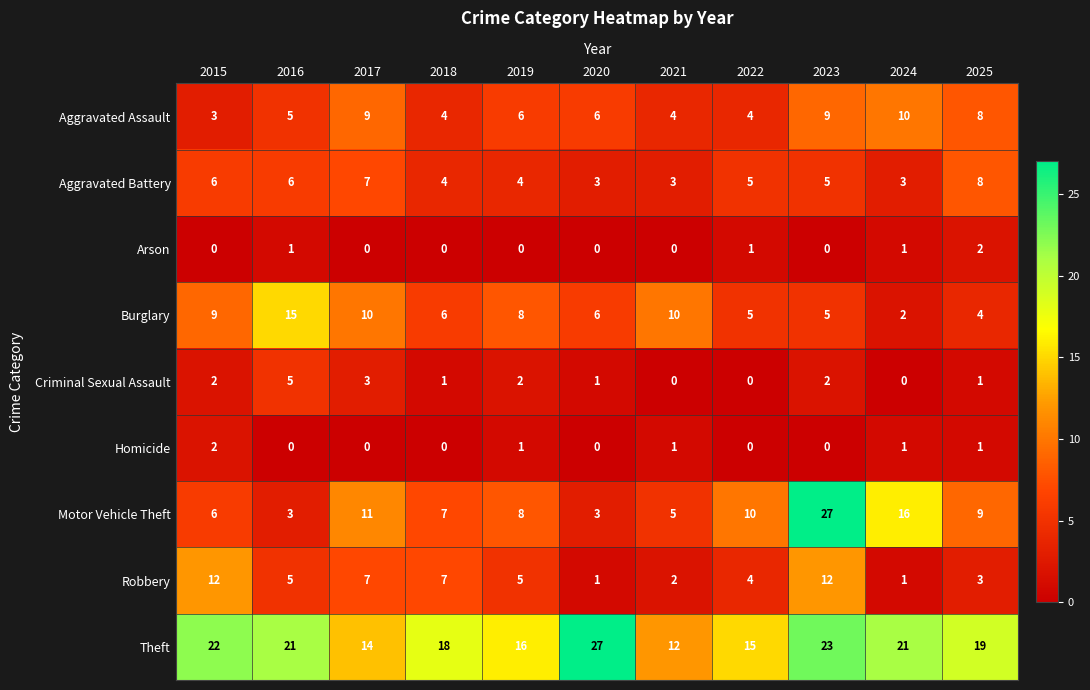

At which label is Burglary closest to 8?

2019